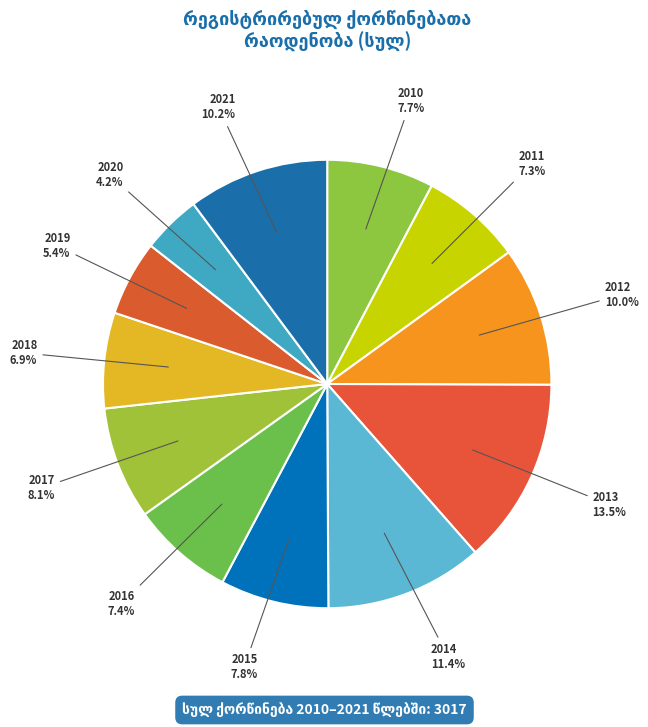

To the nearest percent, what is the difference between the largest and smallest slice percentages?

9%